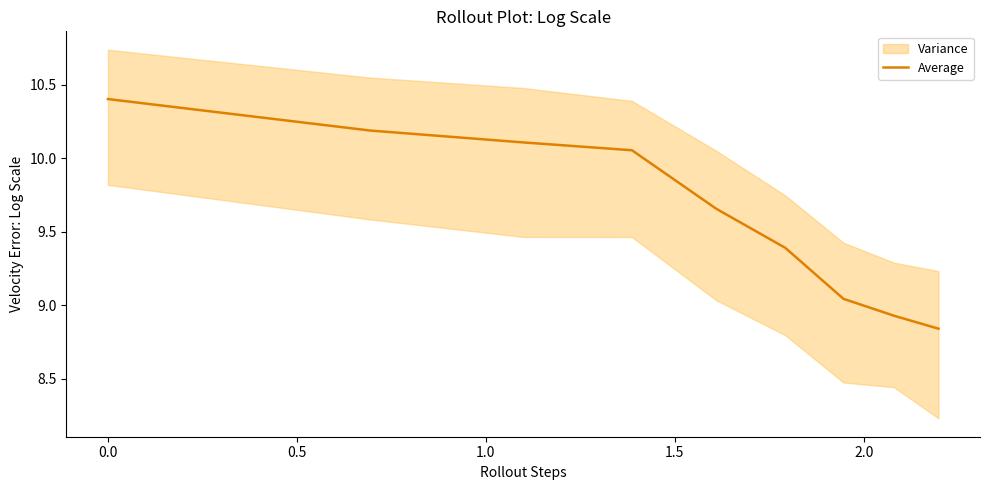

What is the highest value of the Average series?

10.4